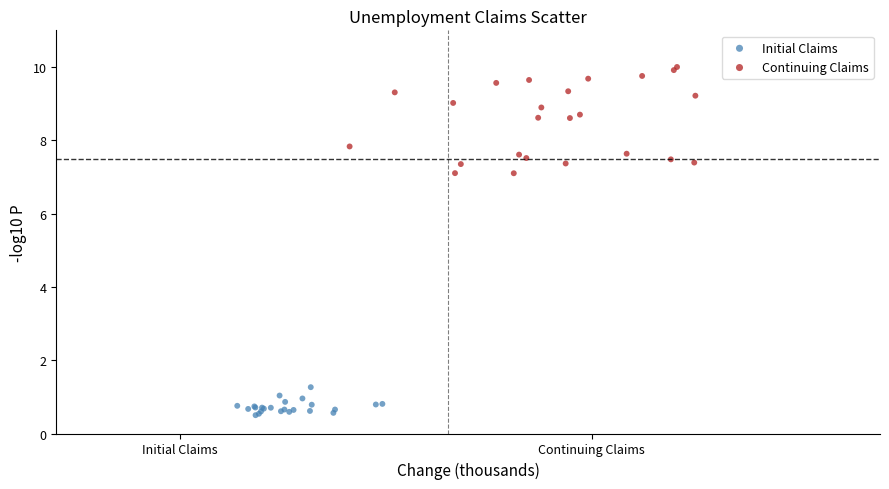

Which series contains the highest Y value?

Continuing Claims